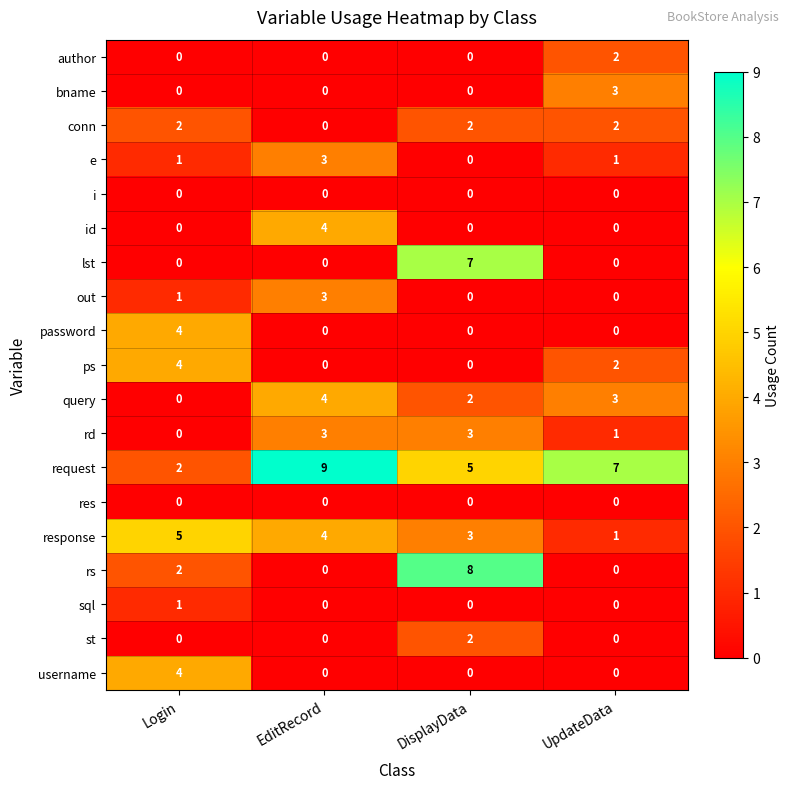

Count the request values in the range 5 to 9.

3